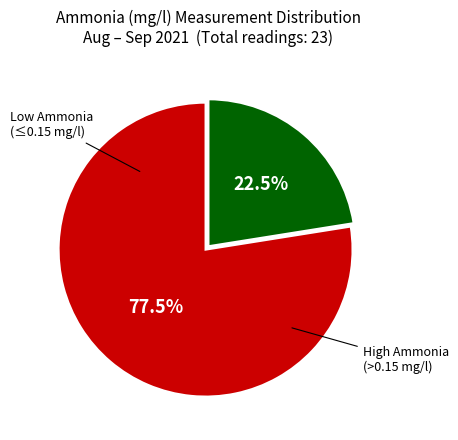

How many segments does this pie chart have?

2